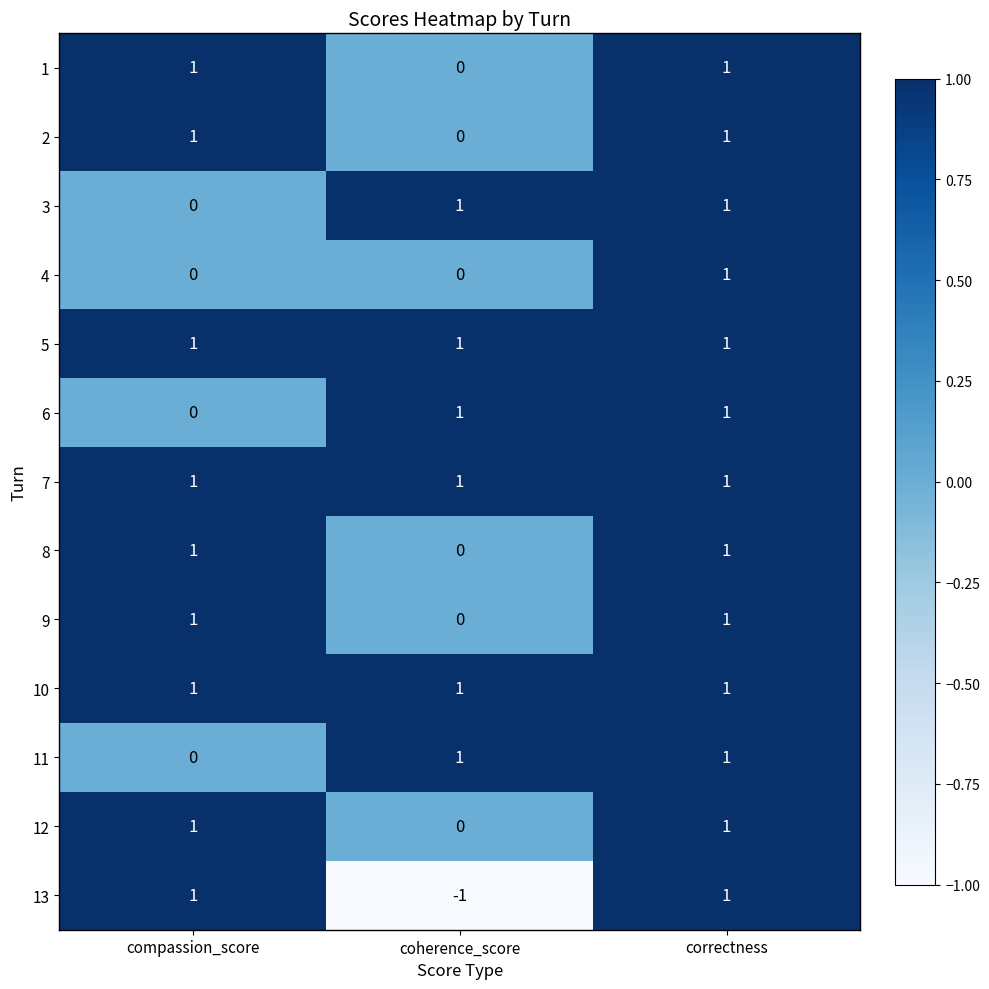

Where is 12 nearest to the value 0?

coherence_score